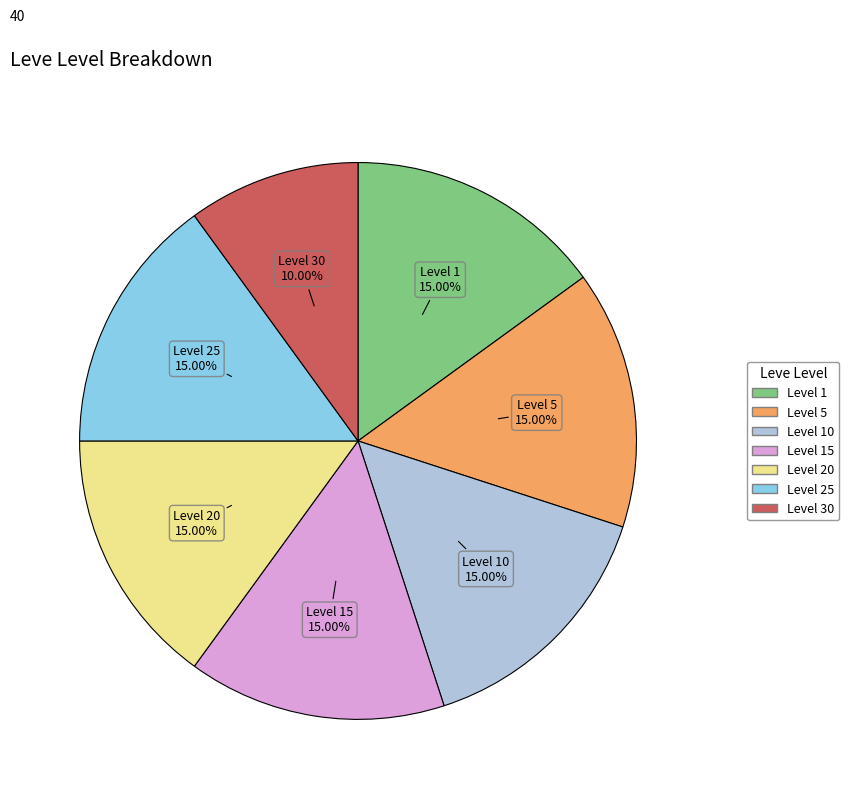

Does Level 30 represent more than half of the total?

No